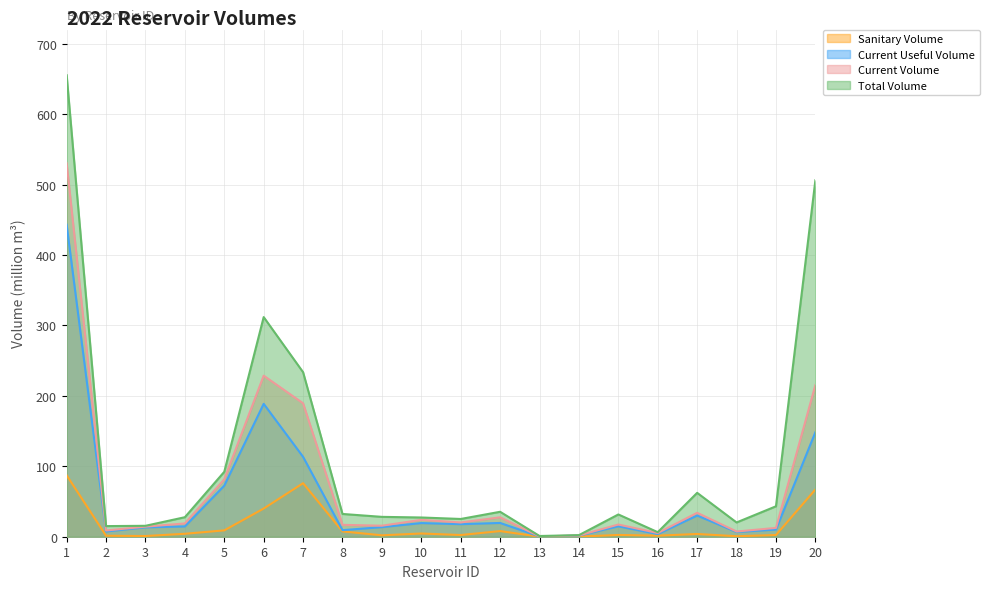

Where is the first local minimum for sanitary_volume?

3